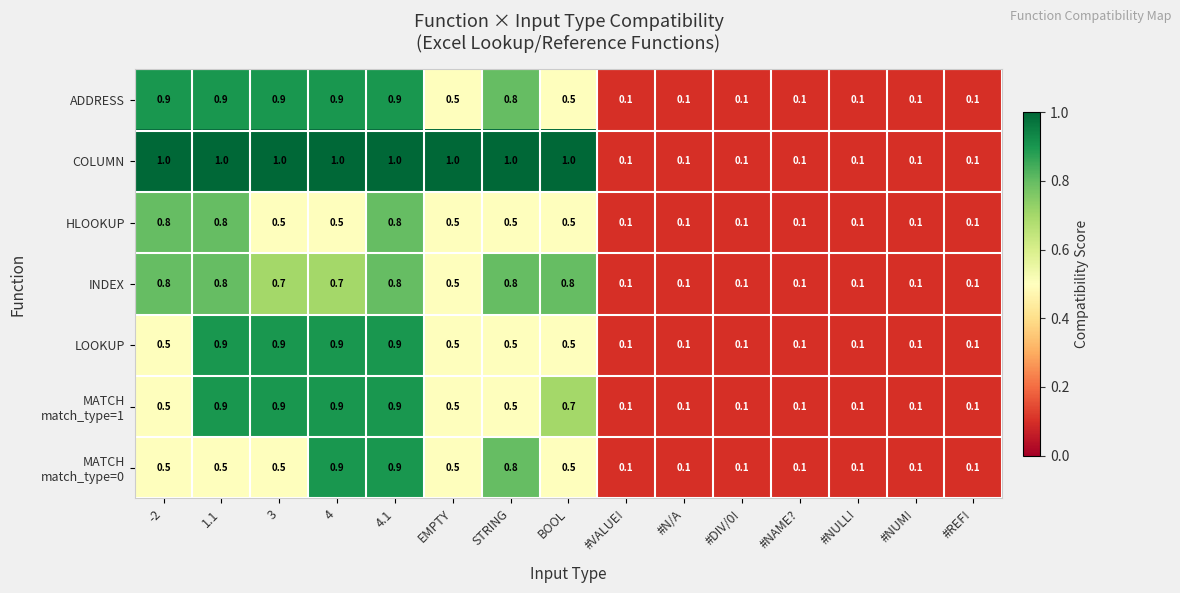

Which series has the widest spread of values?

COLUMN